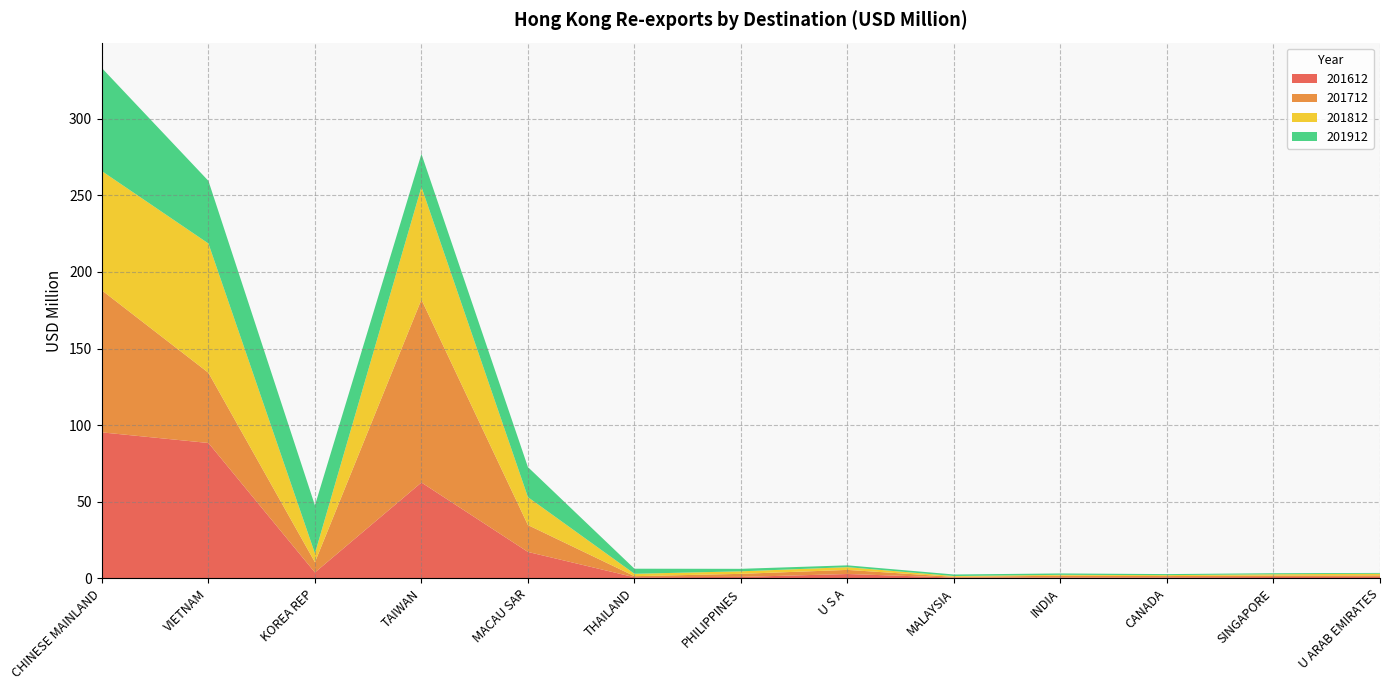

Reading left to right, transcribe all the data shown in this chart.

201612: 95.3	88.3	3.8	62.5	17.2	0.7	0.9	2.8	0.5	0.6	0.7	0.9	0.9
201712: 92.7	45.8	6.7	119.4	17.6	0.7	2.0	2.7	0.5	1.1	0.8	1.0	1.0
201812: 77.8	84.4	5.8	73.5	18.2	1.6	1.6	1.8	0.5	0.6	0.6	0.8	1.1
201912: 67.2	40.9	31.3	21.5	19.6	3.3	1.6	1.2	1.0	0.9	0.7	0.7	0.5